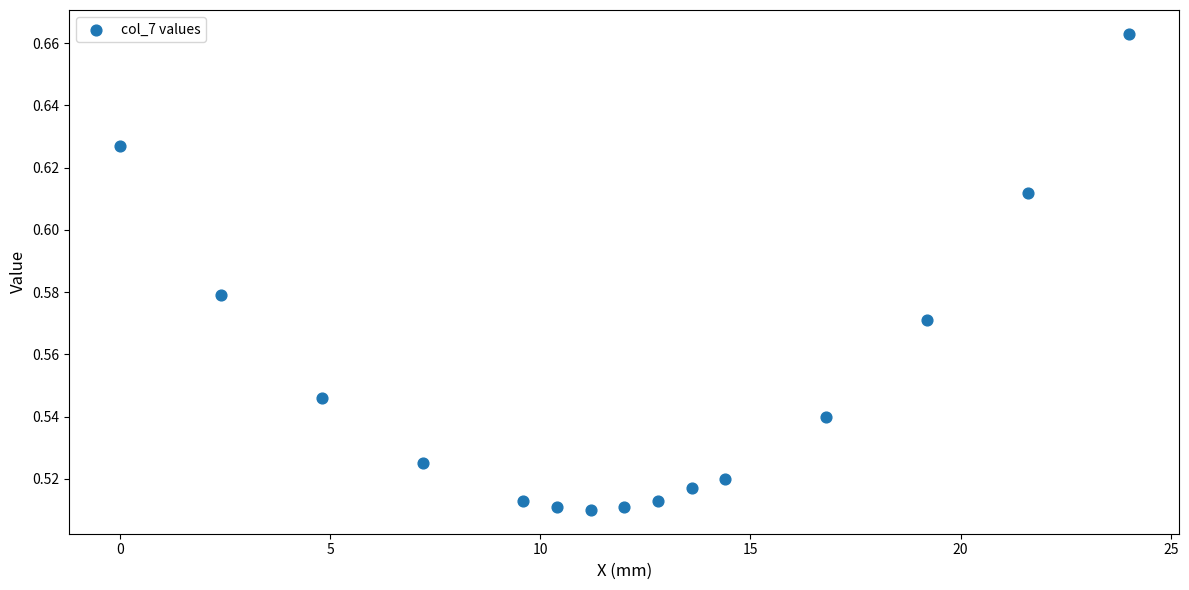

What is the range of X values (max minus min)?

24.0